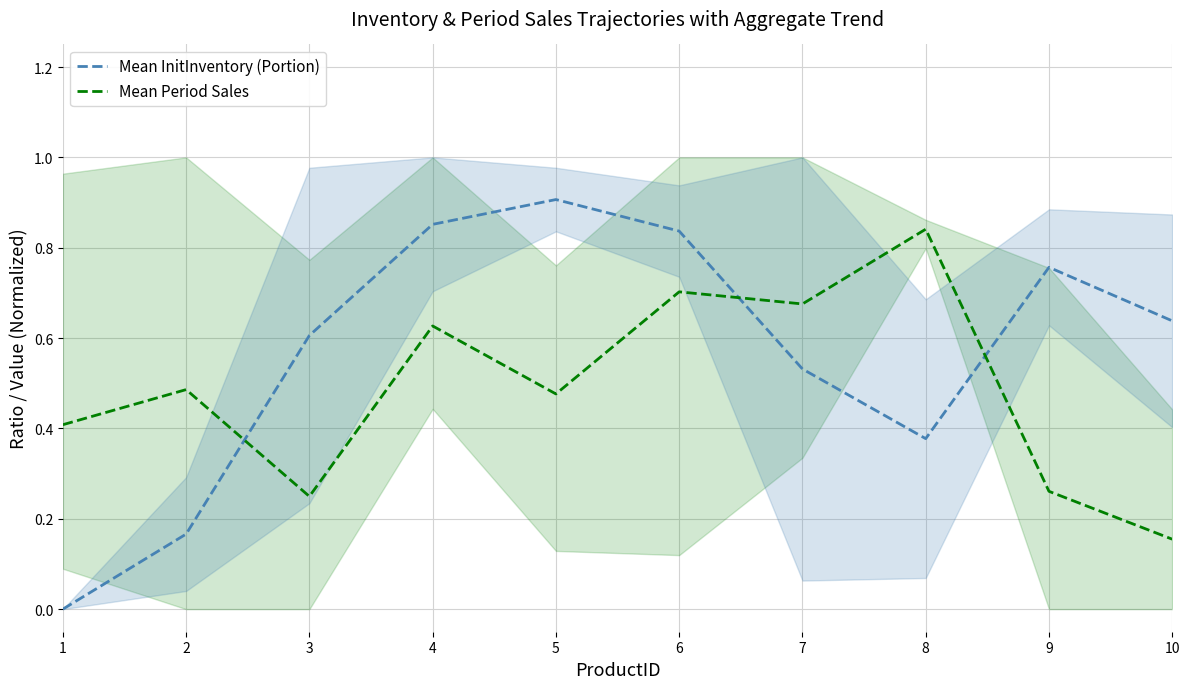

What is the average value of the Mean Period Sales series?

0.5